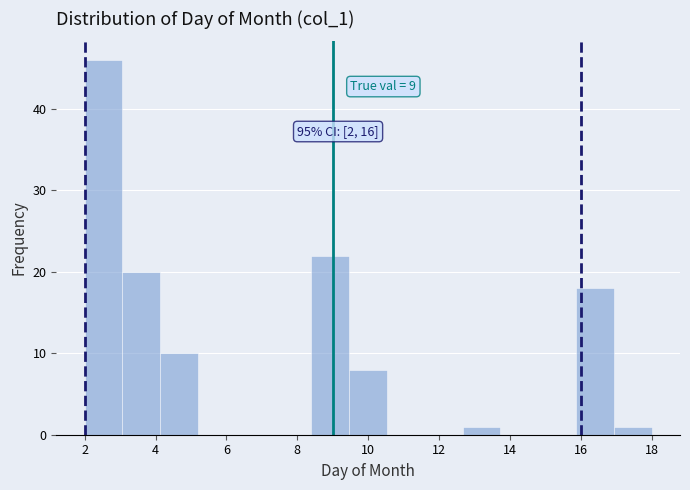

Over which range of the x-axis is the bar tallest?

2.0 to 3.0